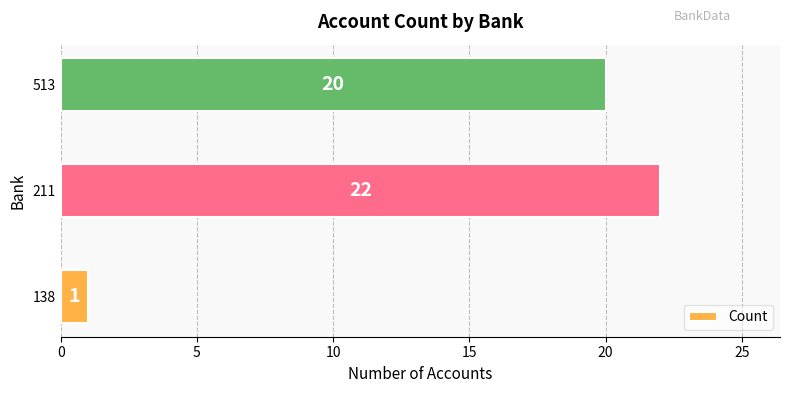

List the labels in order of value, smallest first.

138, 513, 211